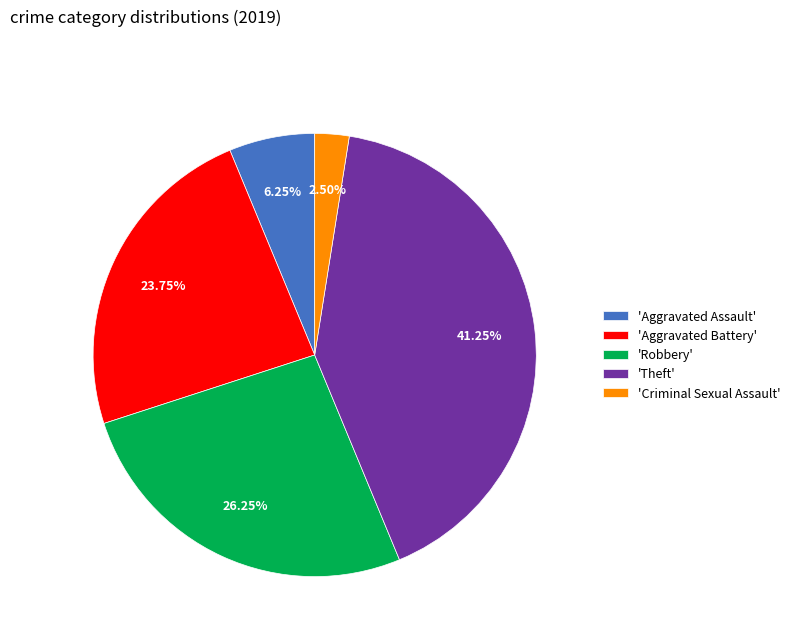

Approximately how many times larger is the value at 'Aggravated Assault' compared to 'Aggravated Battery'?

0.3